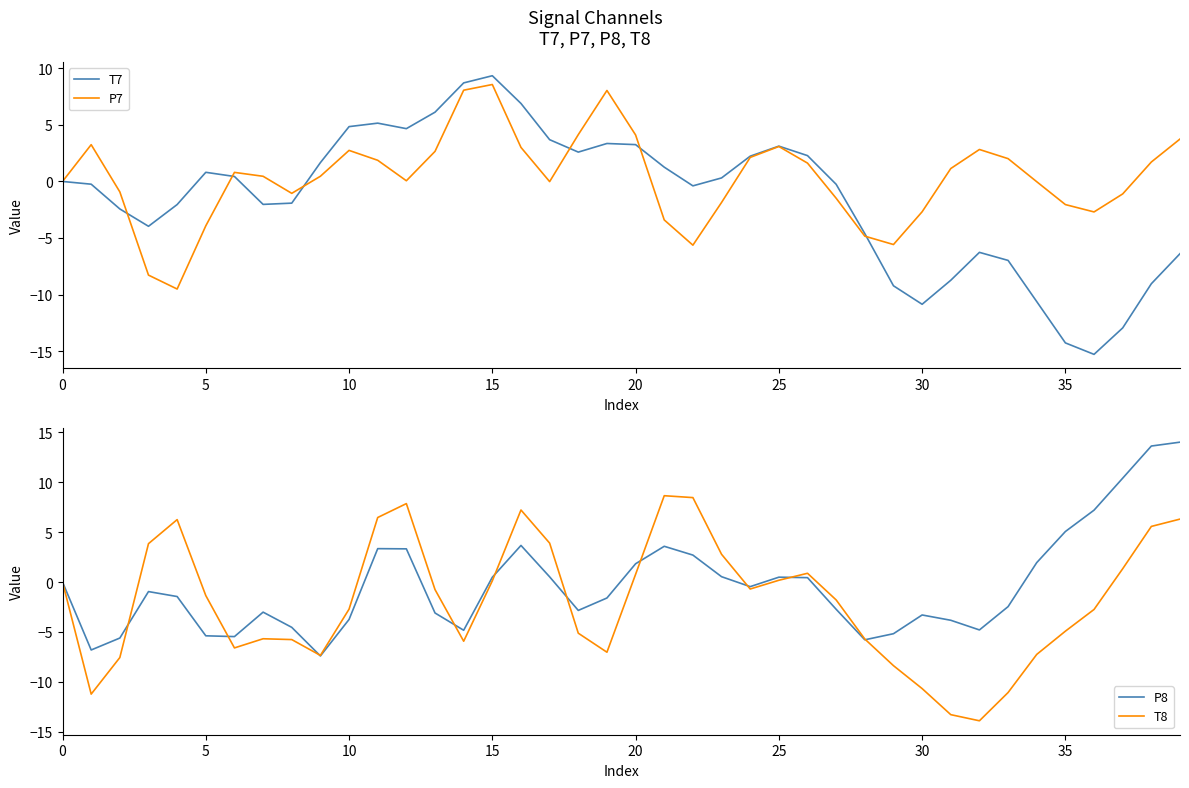

How many intersections are there between P8 and P7?

12